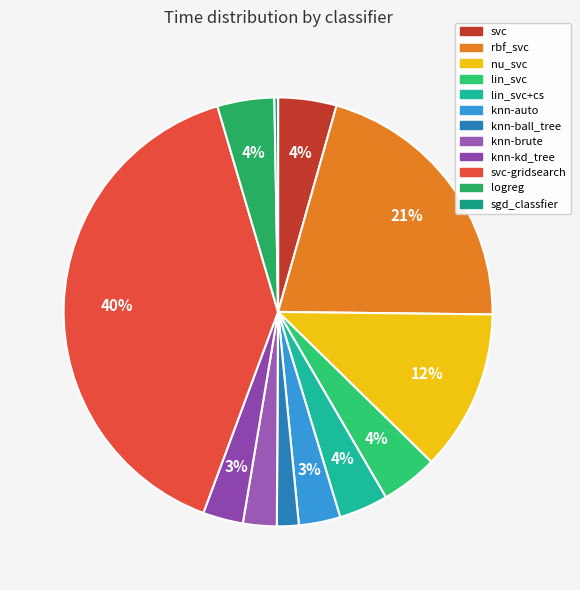

To the nearest percent, what is the average slice percentage?

8%